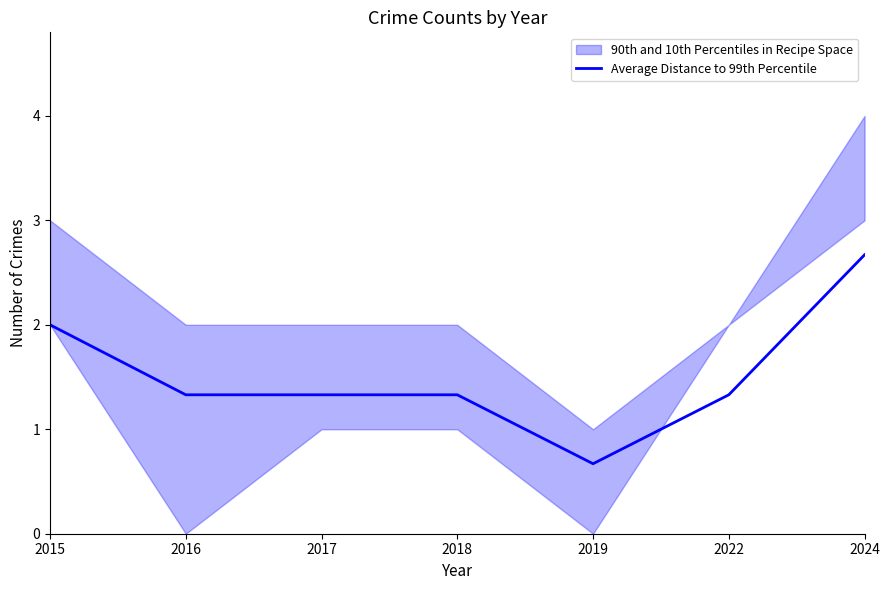

How many interior local valleys (lower than both neighbors) does the data have?

1